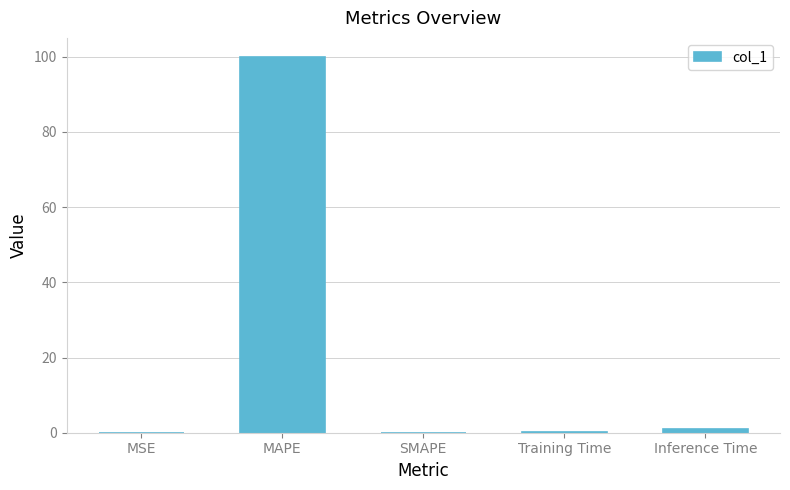

Which has a higher value, MAPE or Training Time?

MAPE